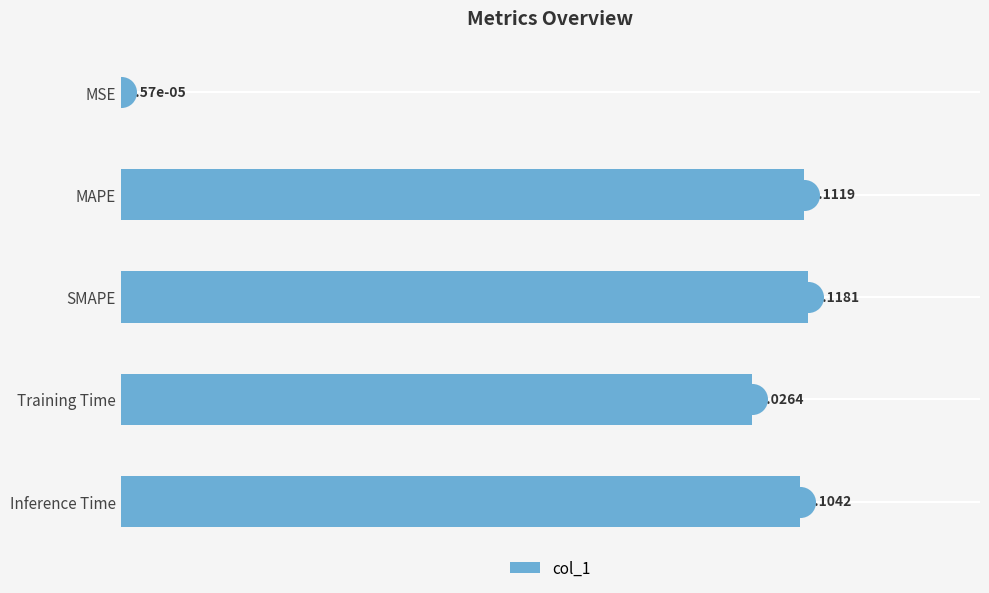

Where is col_1 nearest to the value 0?

MSE